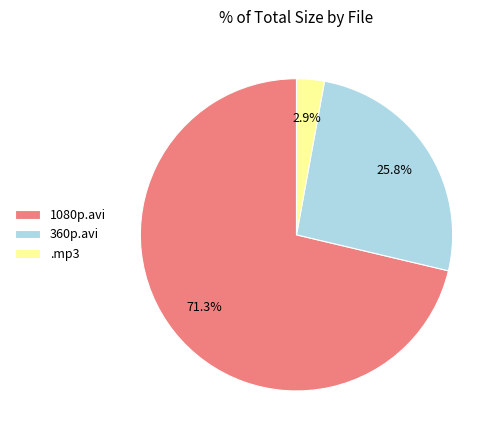

Which slice is the largest?

1080p.avi